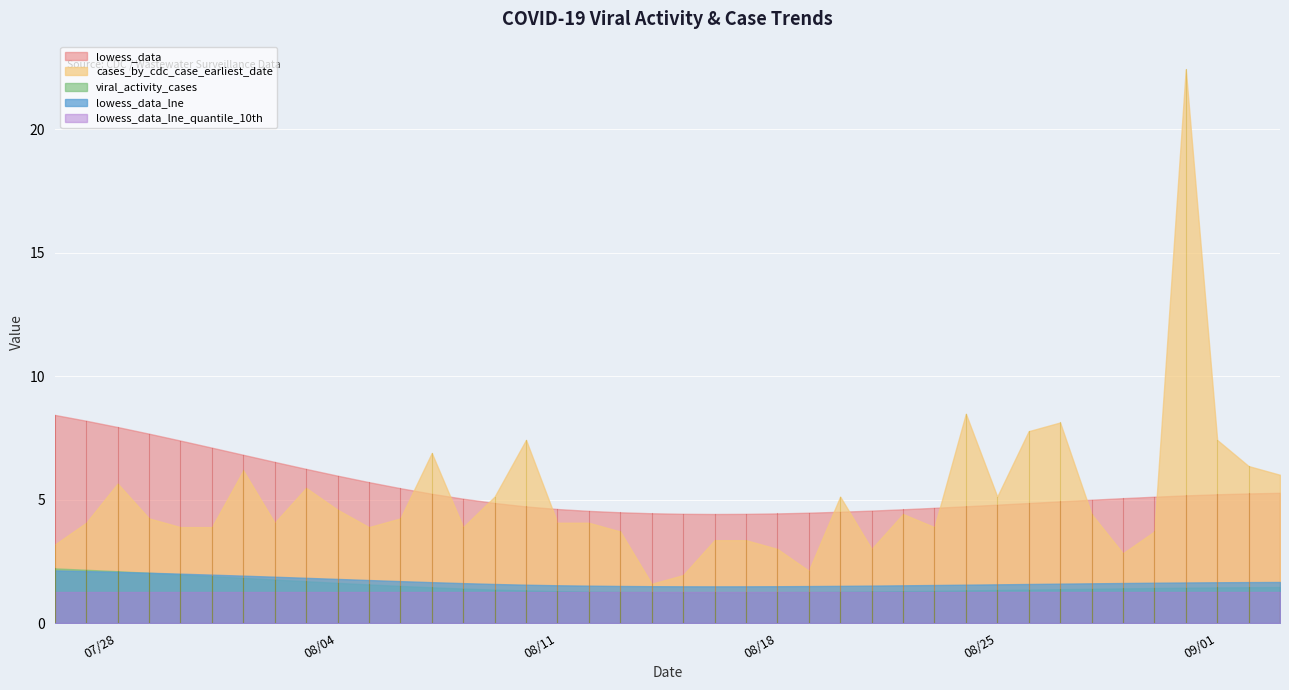

Which series has the largest range (max minus min)?

cases_by_cdc_case_earliest_date